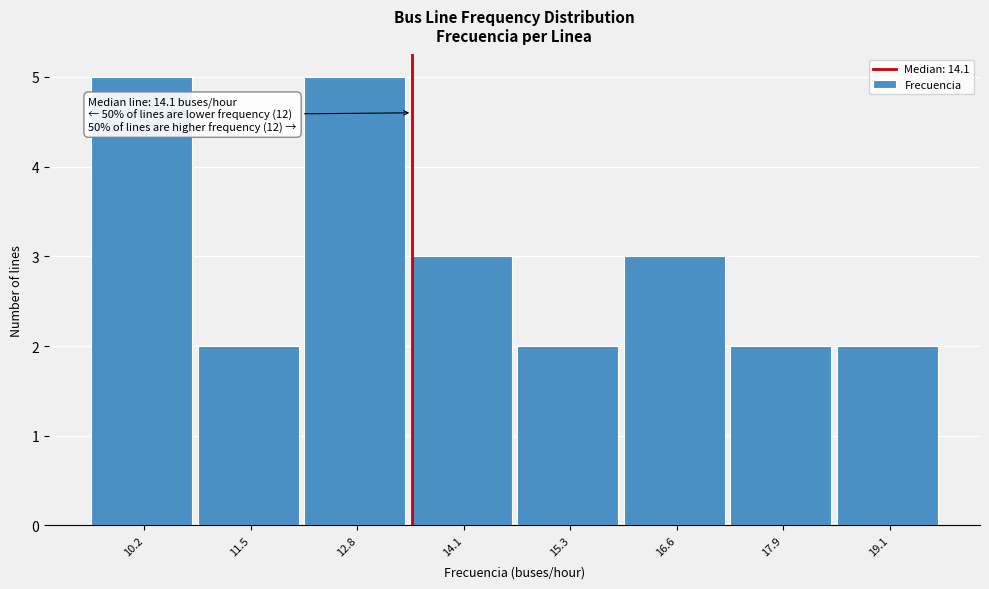

Reading left to right, transcribe all the data shown in this chart.

10.2=5	11.5=2	12.8=5	14.1=3	15.3=2	16.6=3	17.9=2	19.1=2